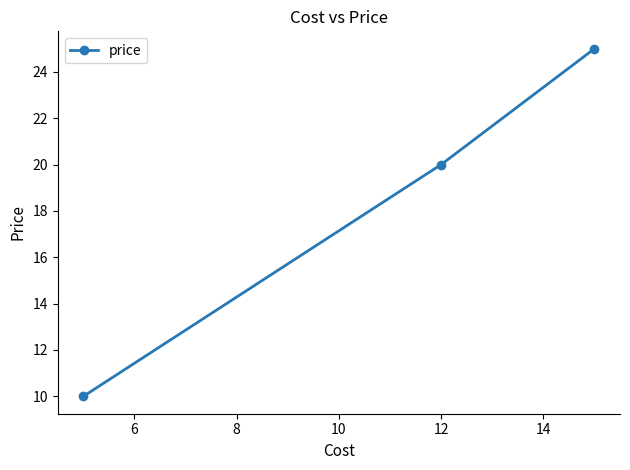

What is the value of the 3rd point from the left?

25